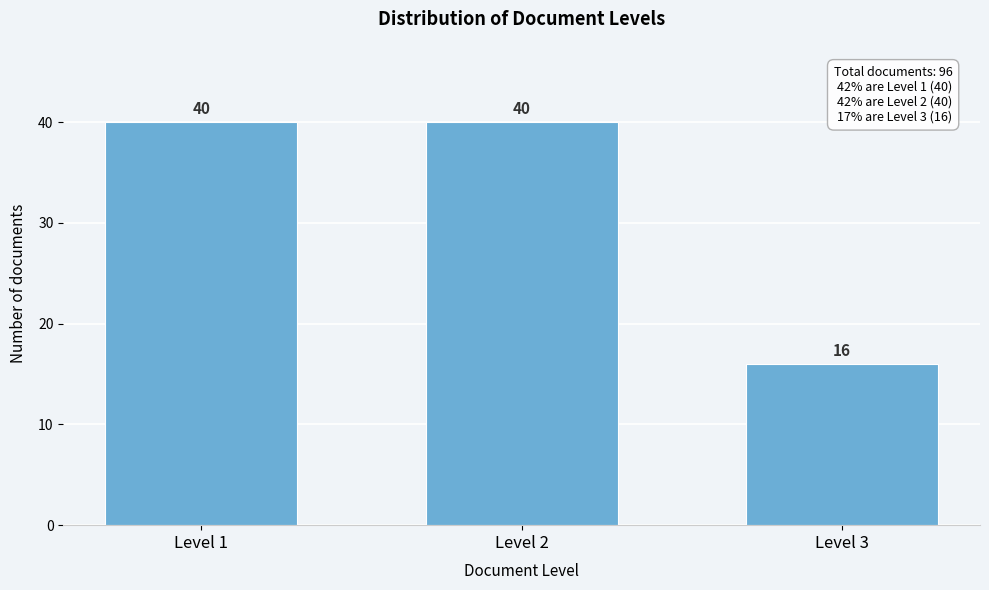

Reading left to right, extract all data points from this chart.

Level 1=40	Level 2=40	Level 3=16